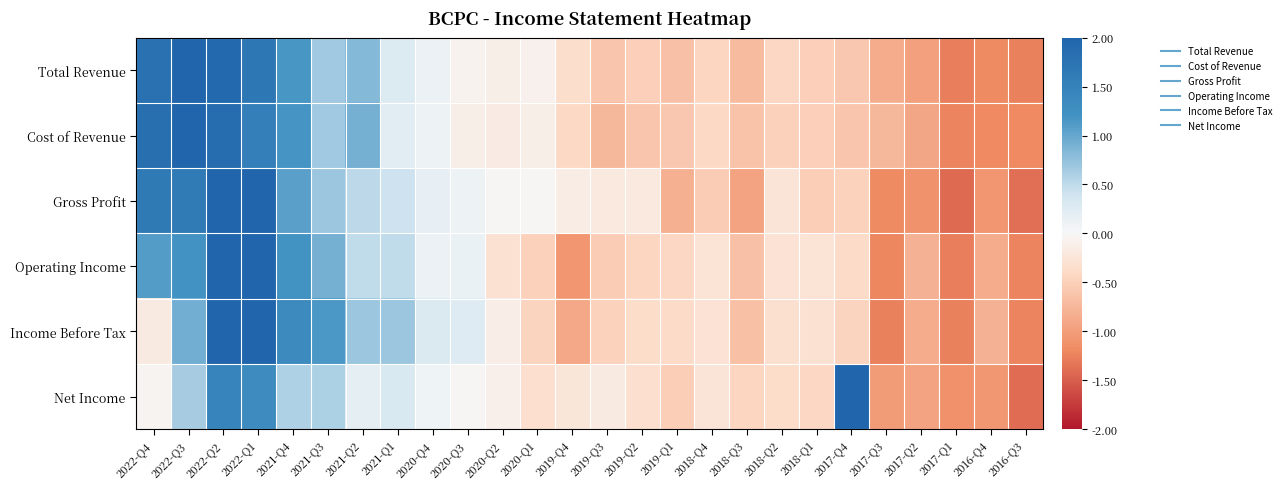

Which series has the largest total across all categories?

Cost of Revenue